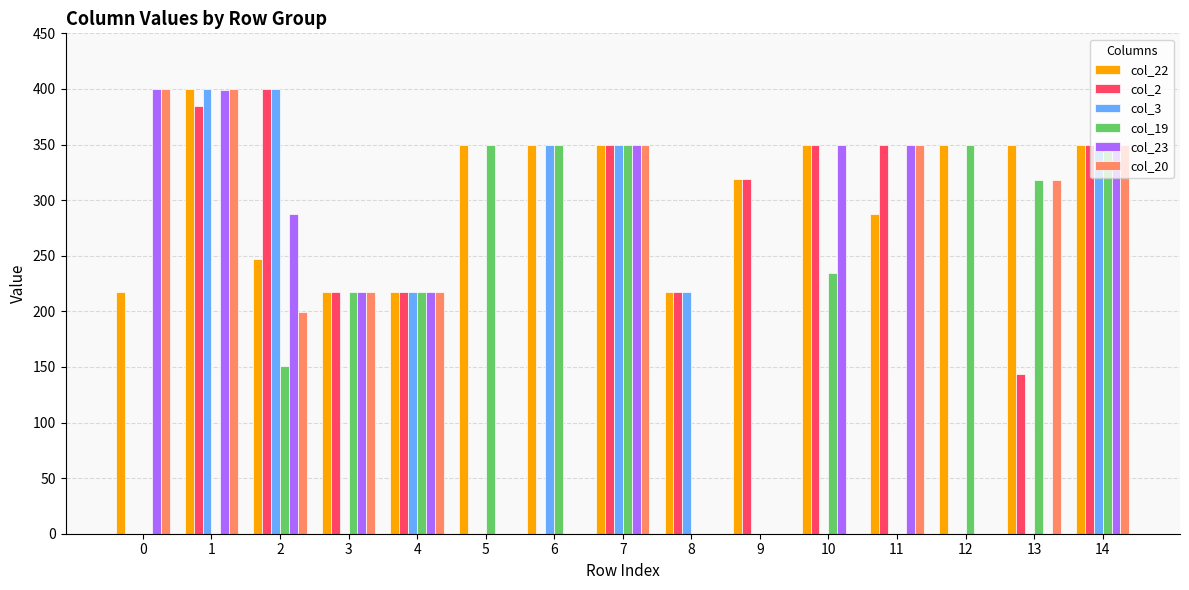

How many groups of bars are there?

15